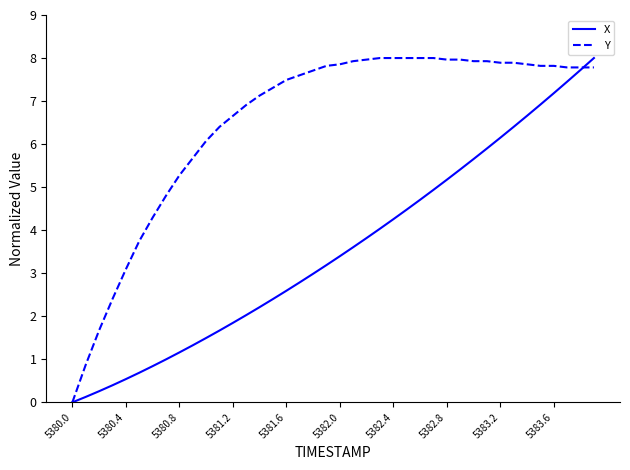

Which series has the largest total across all categories?

Y